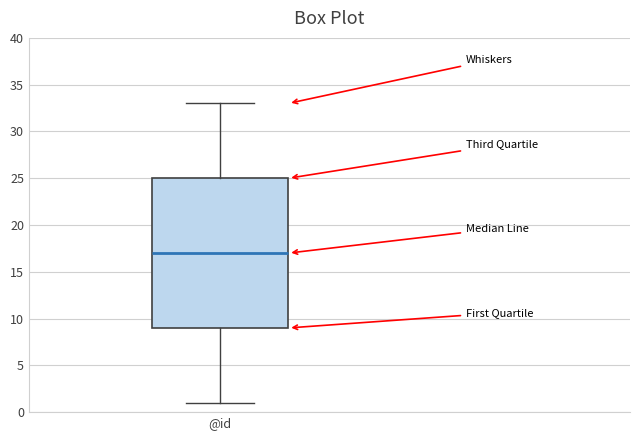

Read this box plot against the y-axis: the position of the median line, the range covered by the box, and the ends of both whiskers. The values are not printed on the chart, so give them approximately, as read against the axis.

median 17, box 9 to 25, whiskers 1 to 33